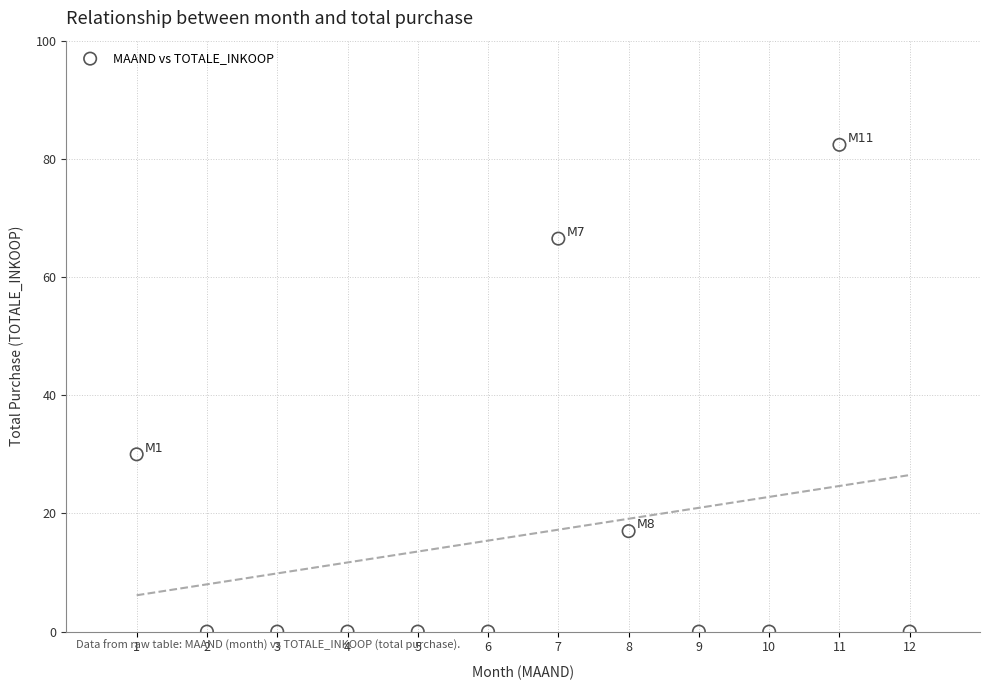

What Y value in the scatter plot is closest to 41?

30.0